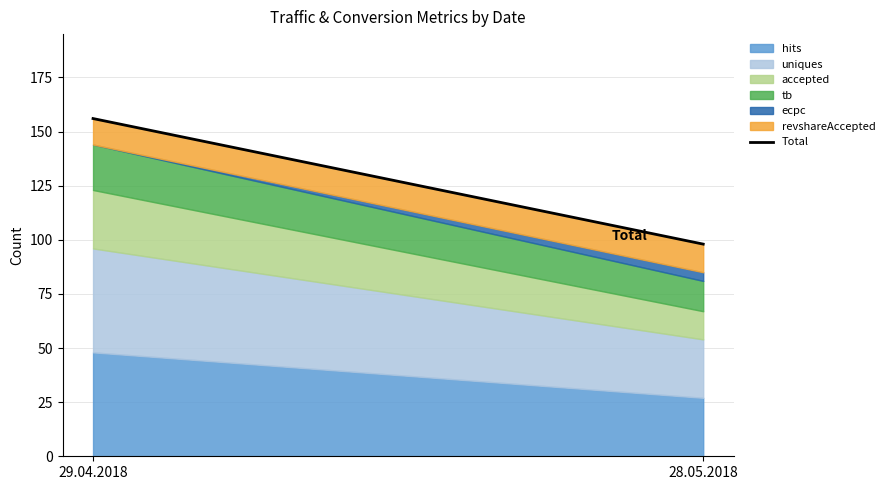

How many categories are shown in the chart?

2